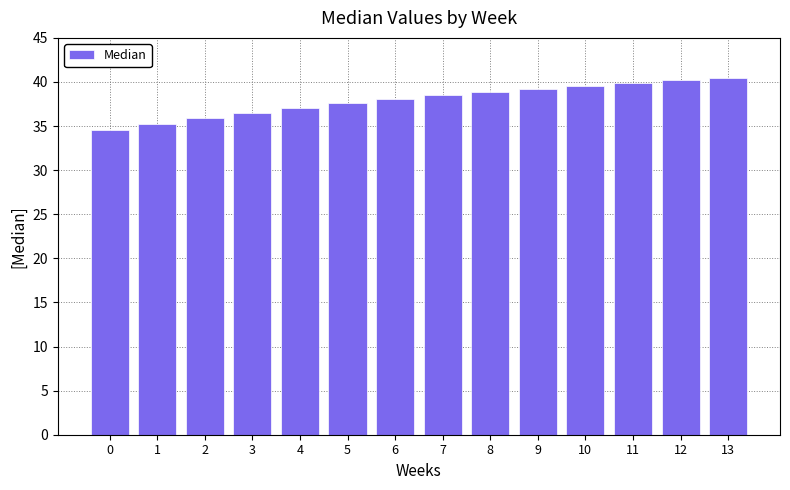

Reading left to right, transcribe all the data shown in this chart.

0=34.5	1=35.2	2=35.9	3=36.5	4=37.1	5=37.6	6=38.1	7=38.5	8=38.9	9=39.2	10=39.6	11=39.9	12=40.2	13=40.5